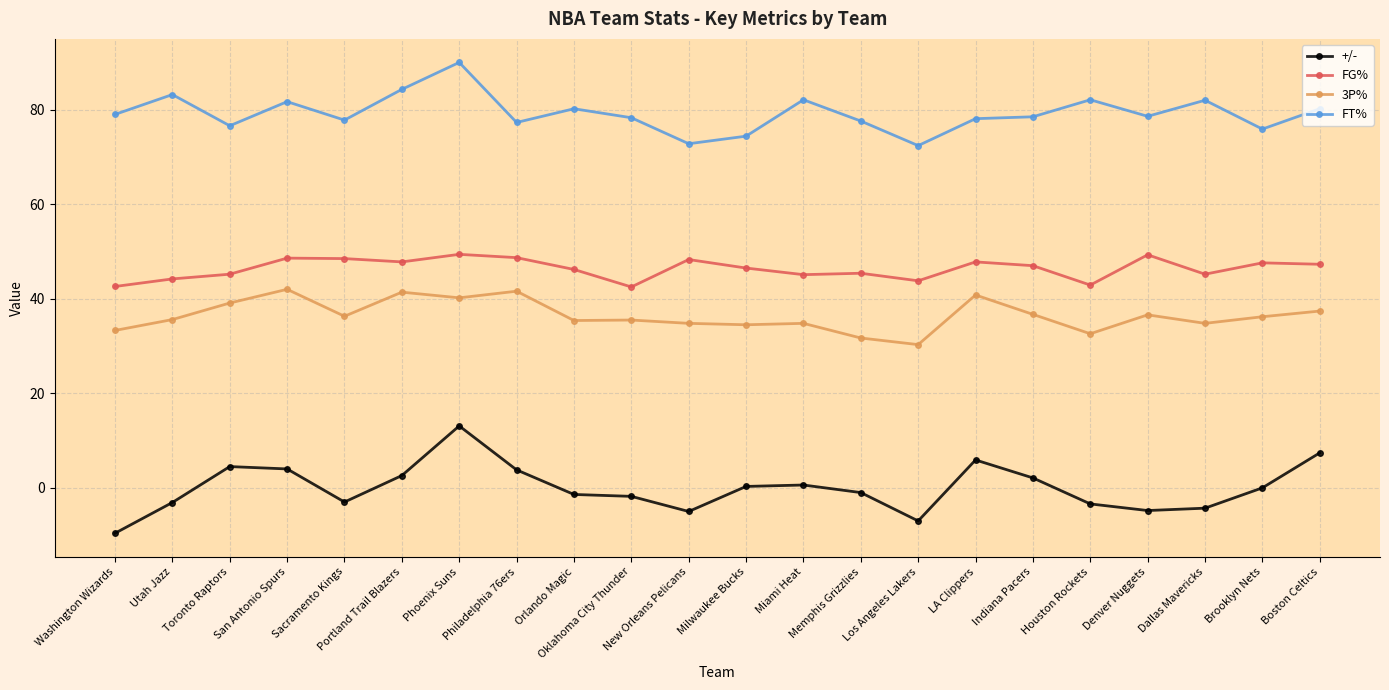

At which category does 3P% reach its first local valley?

Sacramento Kings